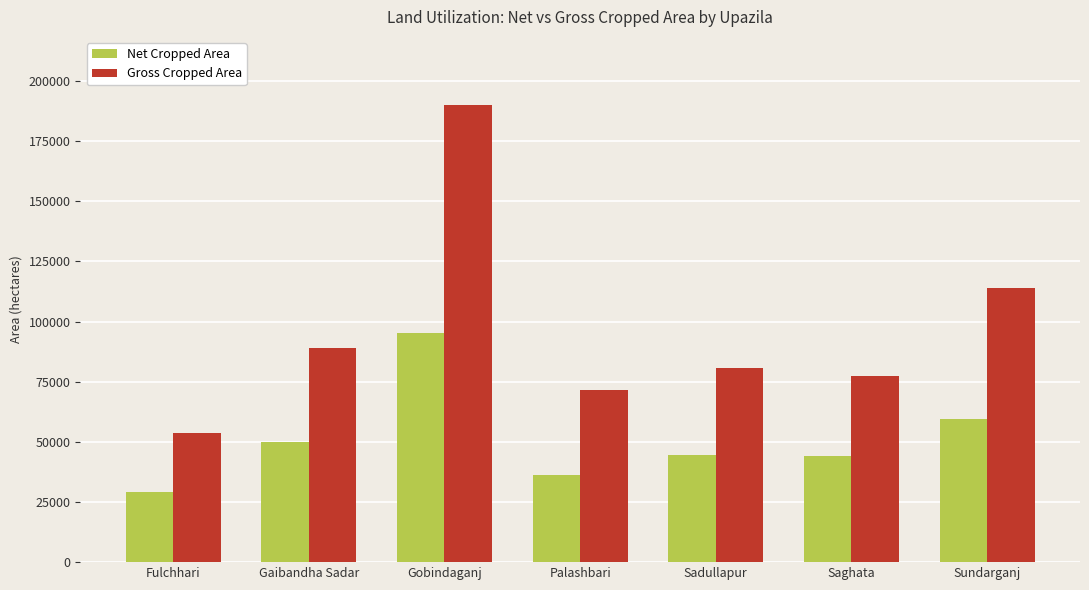

How many Net Cropped Area values are between 36087 and 59441?

5